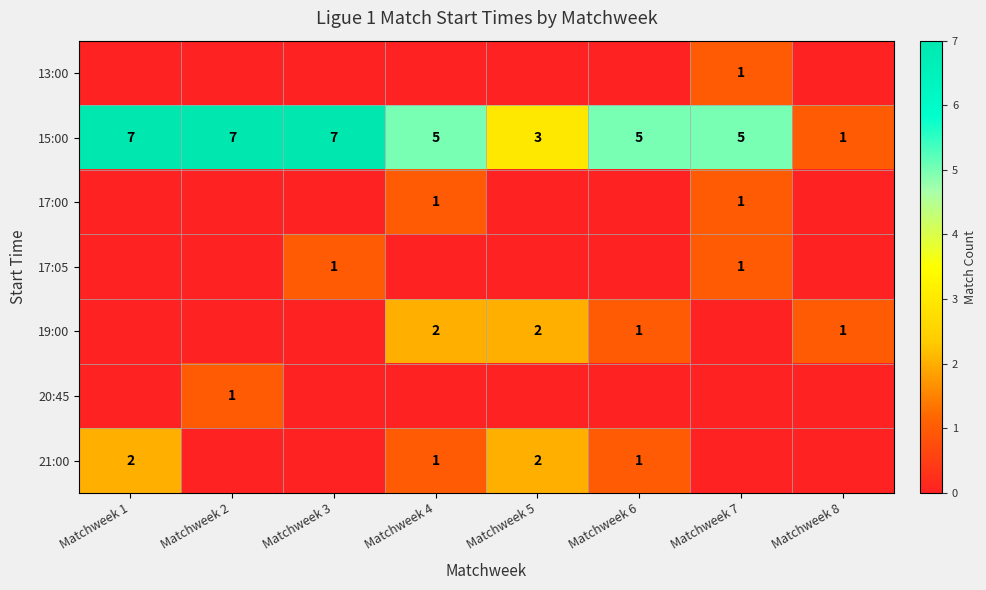

The 17:00 series shows 2 at Matchweek 7. True or false?

False